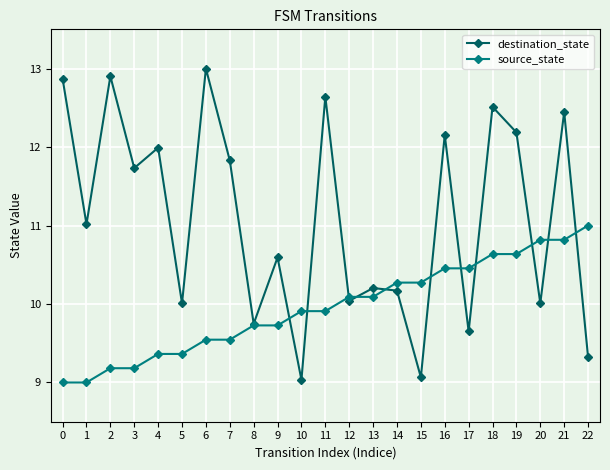

Is the value of source_state at 3 greater than the value of destination_state at 19?

No